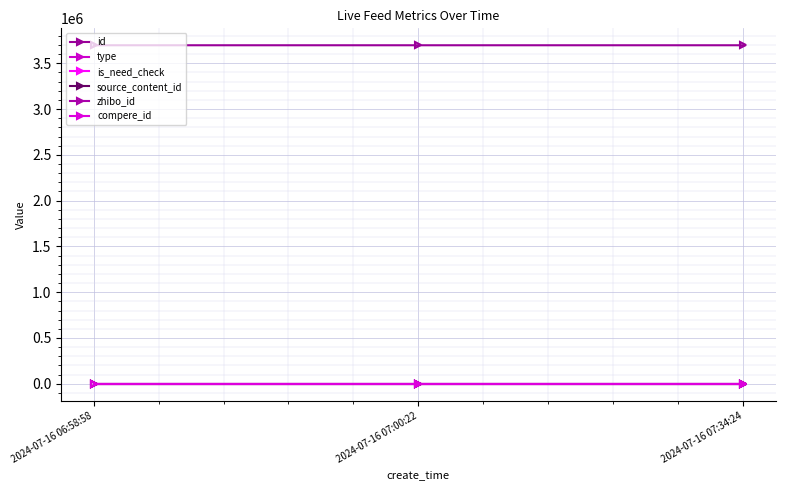

Is this an area chart (filled region under the line)?

No